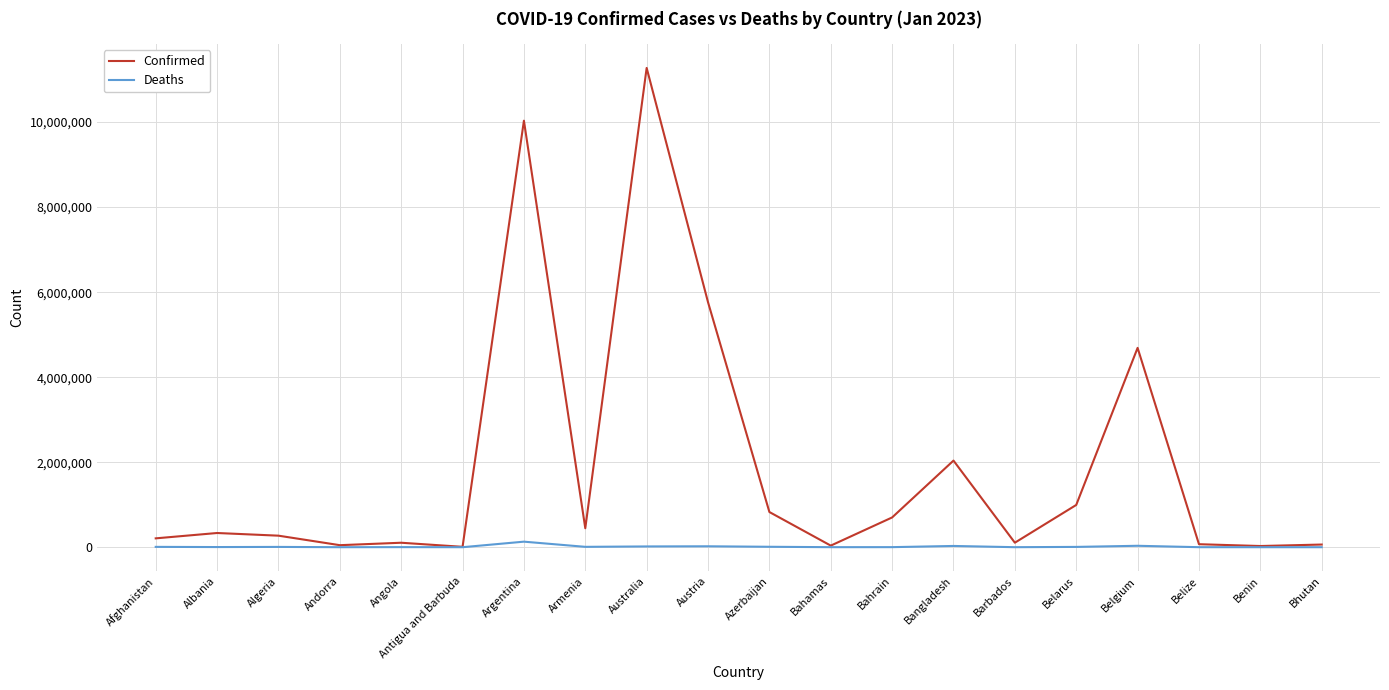

At Bahrain, list the series in order from smallest to largest.

Deaths, Confirmed